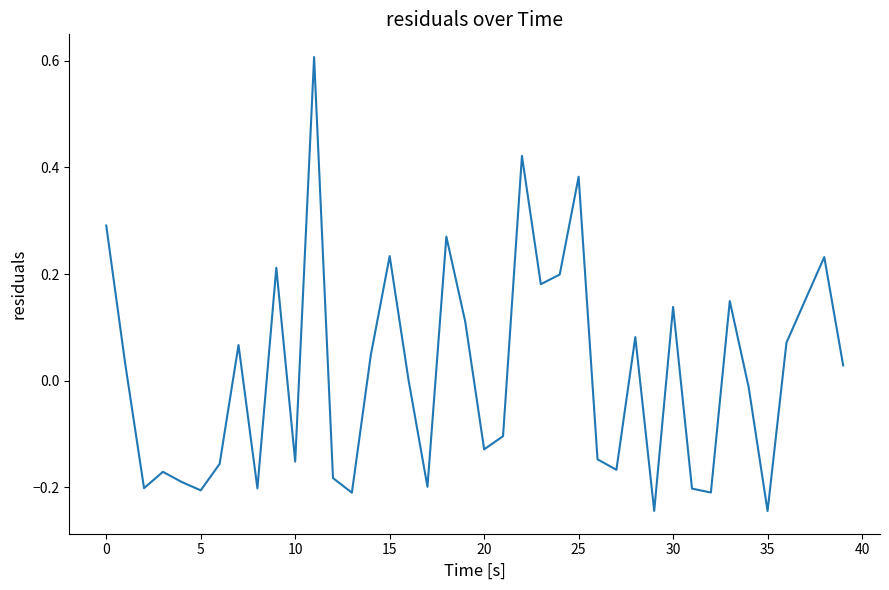

What is the difference between the maximum and minimum values?

0.9